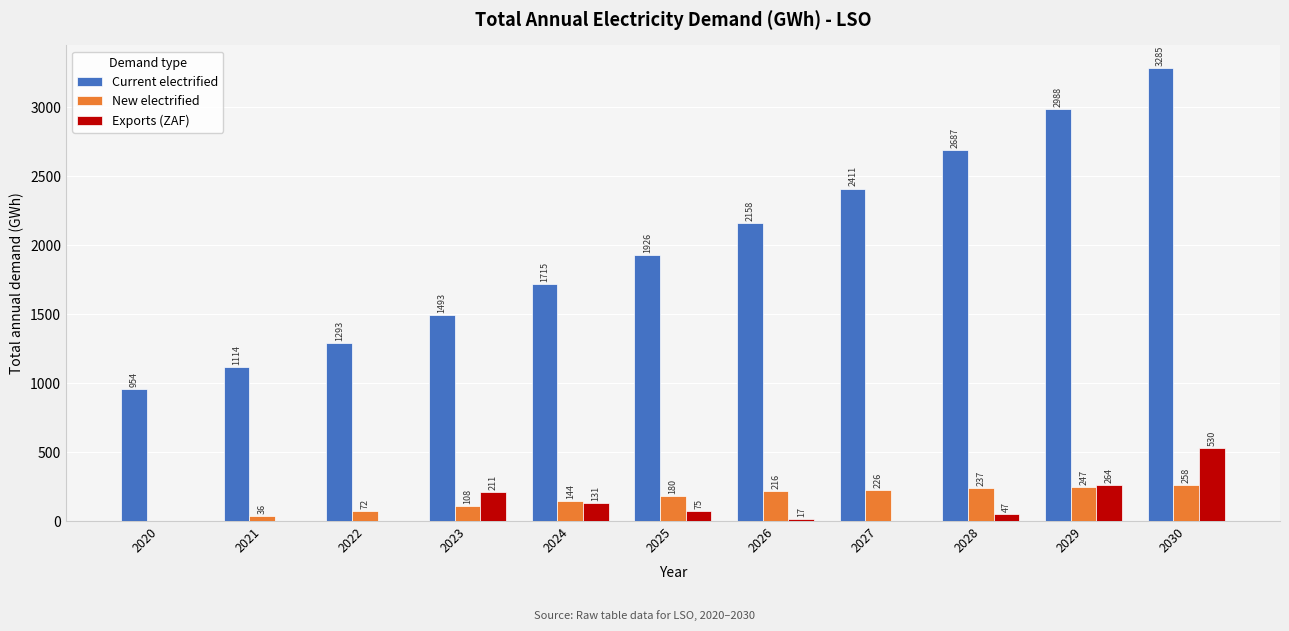

How many groups of bars are there?

11